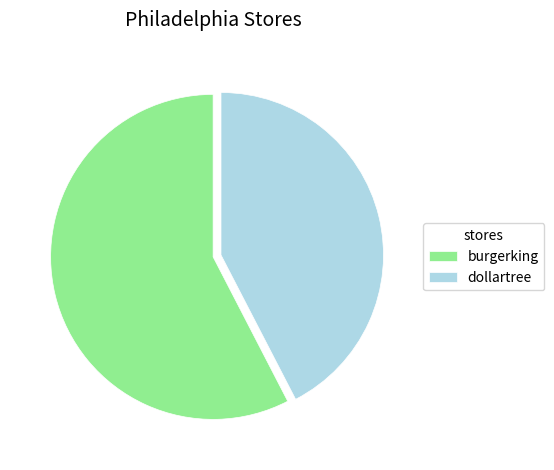

Which has a higher value, burgerking or dollartree?

burgerking